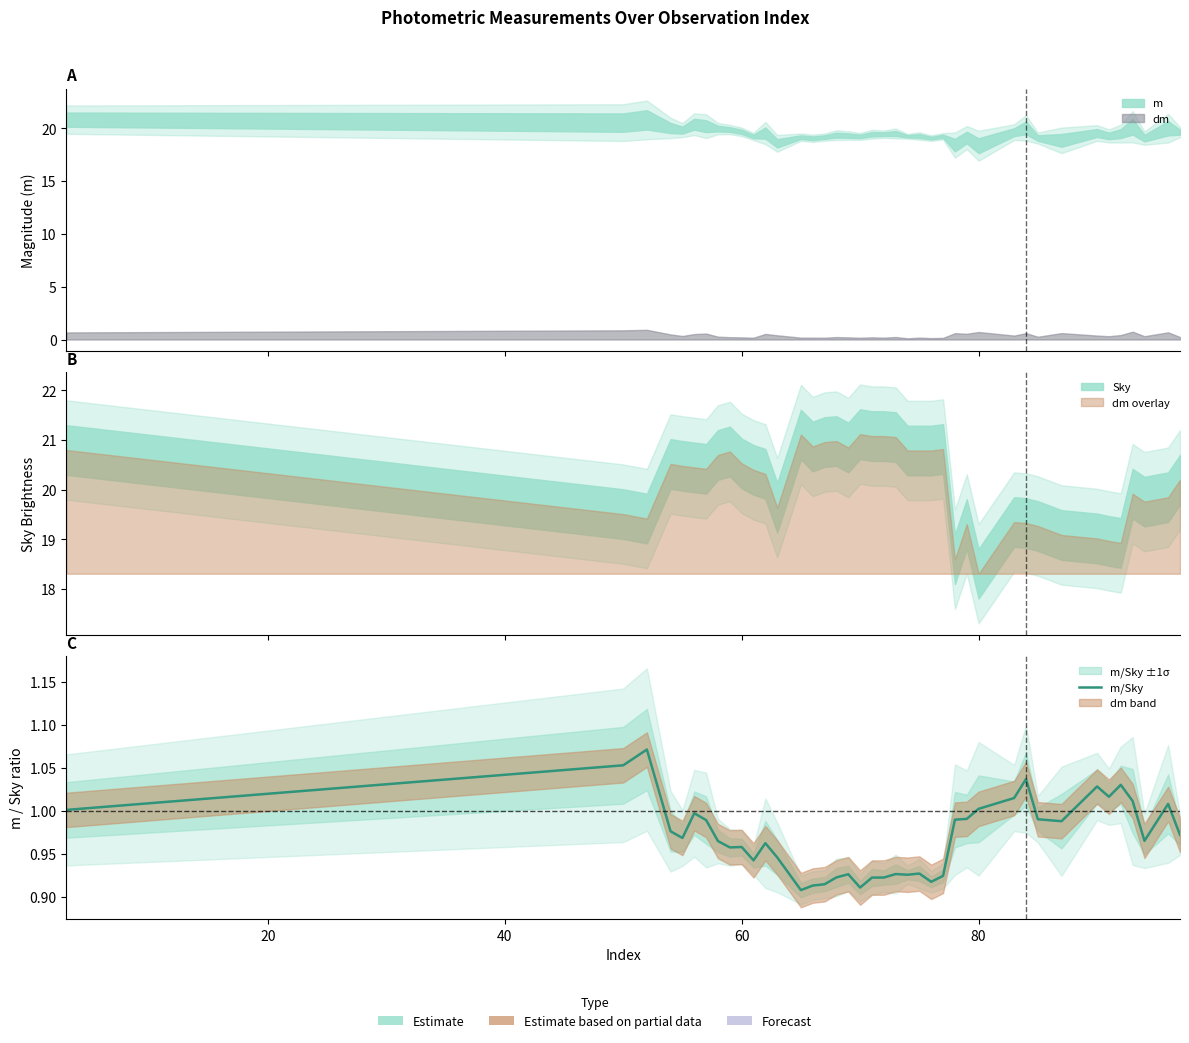

What value does the data have at 60?

1.0